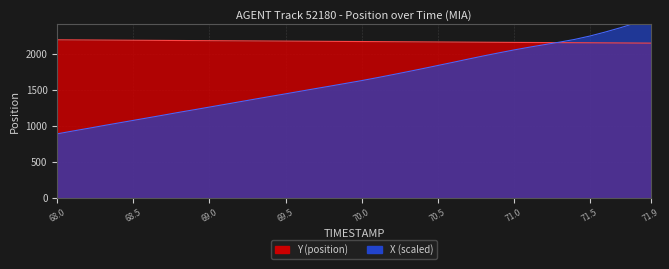

True or false: Y and X intersect in this chart.

True